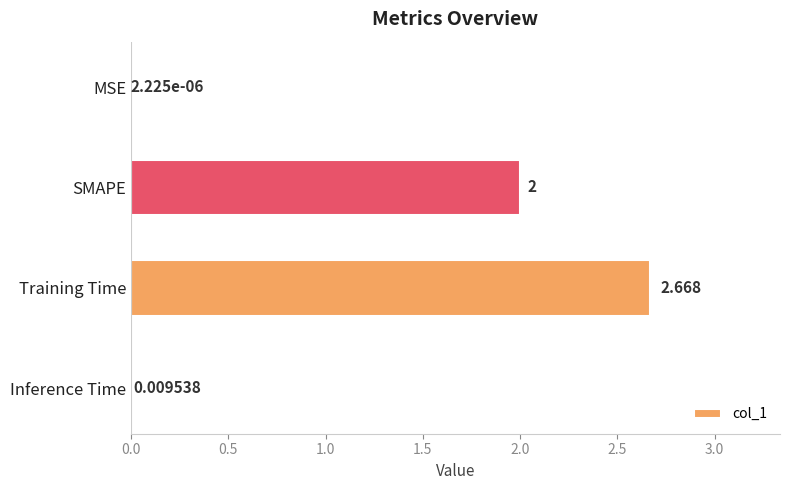

Between SMAPE and Inference Time, which is larger?

SMAPE